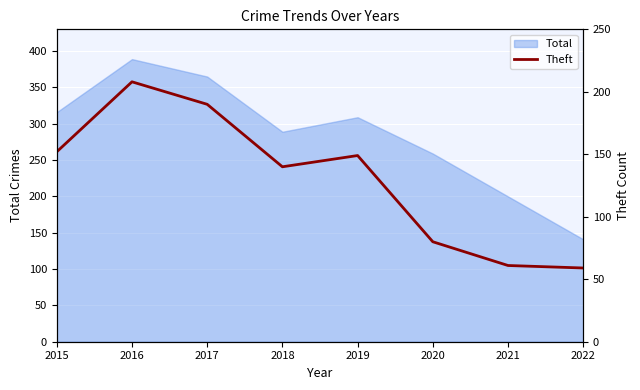

At which label does Total reach its minimum?

2022